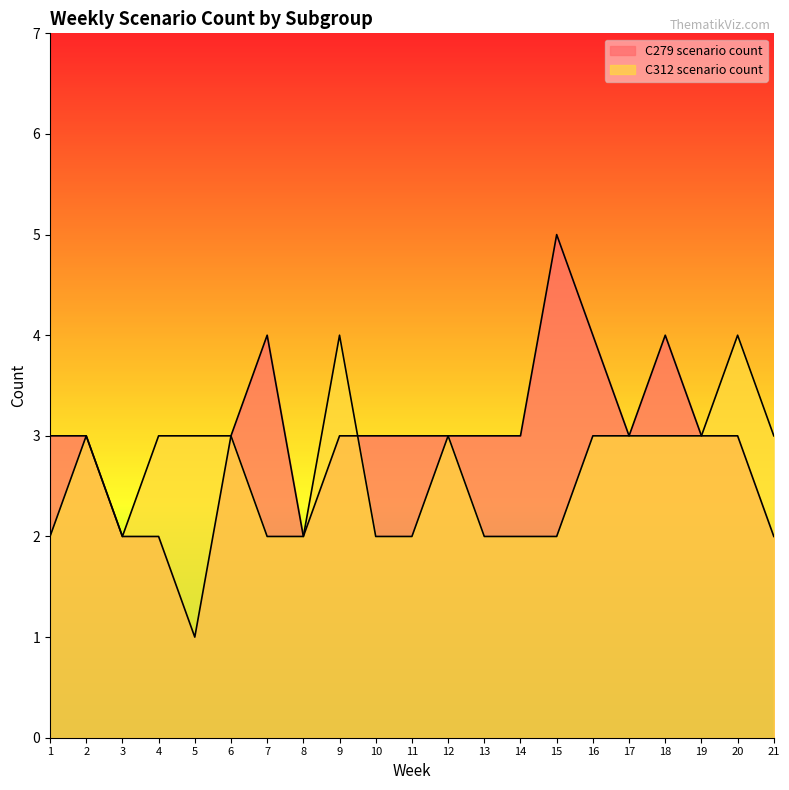

Reading left to right, what are all the values shown in this chart?

C279 scenario count: 3	3	2	2	1	3	4	2	3	3	3	3	3	3	5	4	3	4	3	3	2
C312 scenario count: 2	3	2	3	3	3	2	2	4	2	2	3	2	2	2	3	3	3	3	4	3